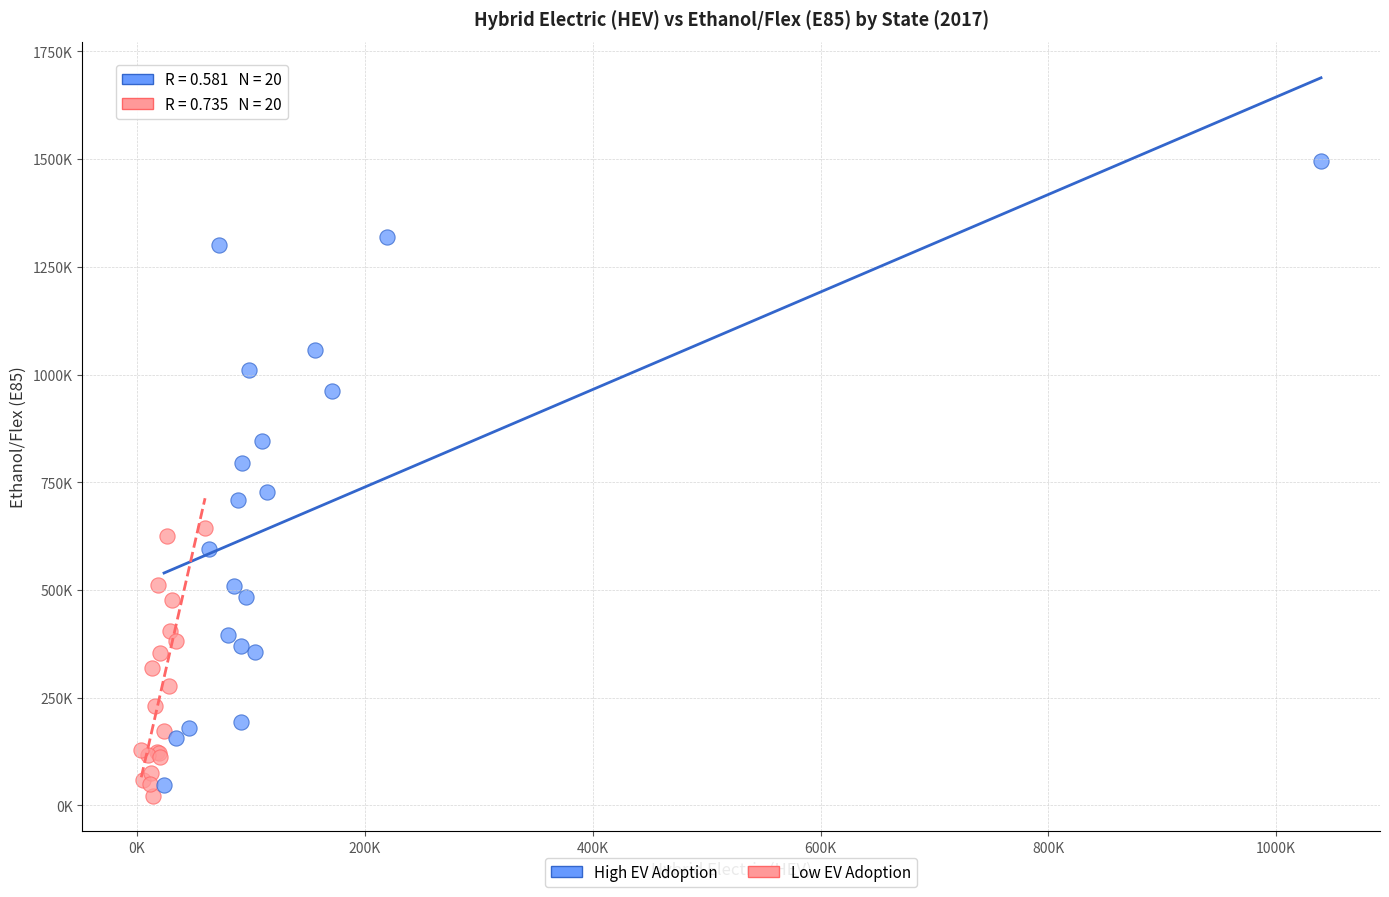

What are all the series names shown in the legend?

High EV Adoption, Low EV Adoption